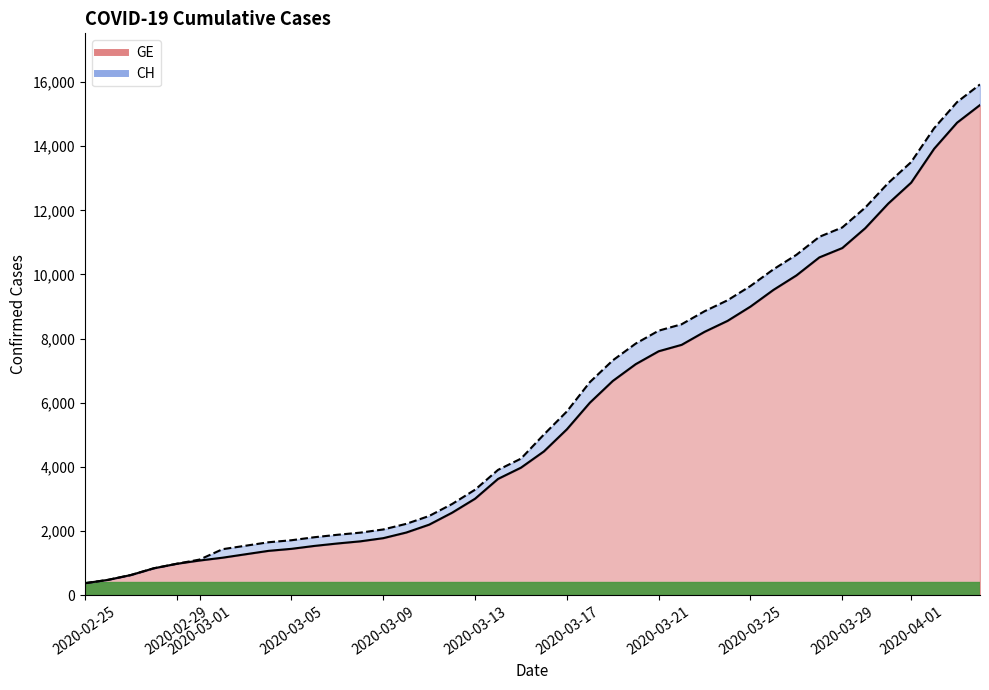

What is the difference between the highest and lowest values at 2020-03-25?

268